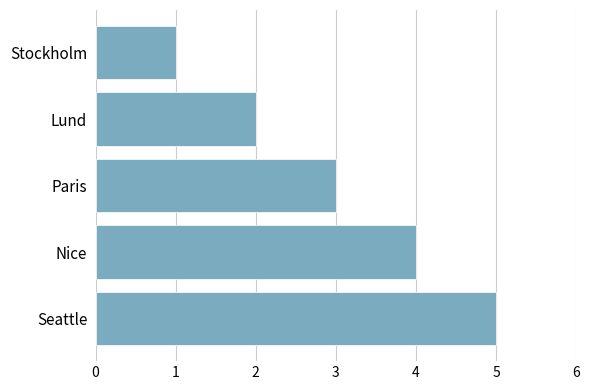

Are the bars horizontal?

Yes